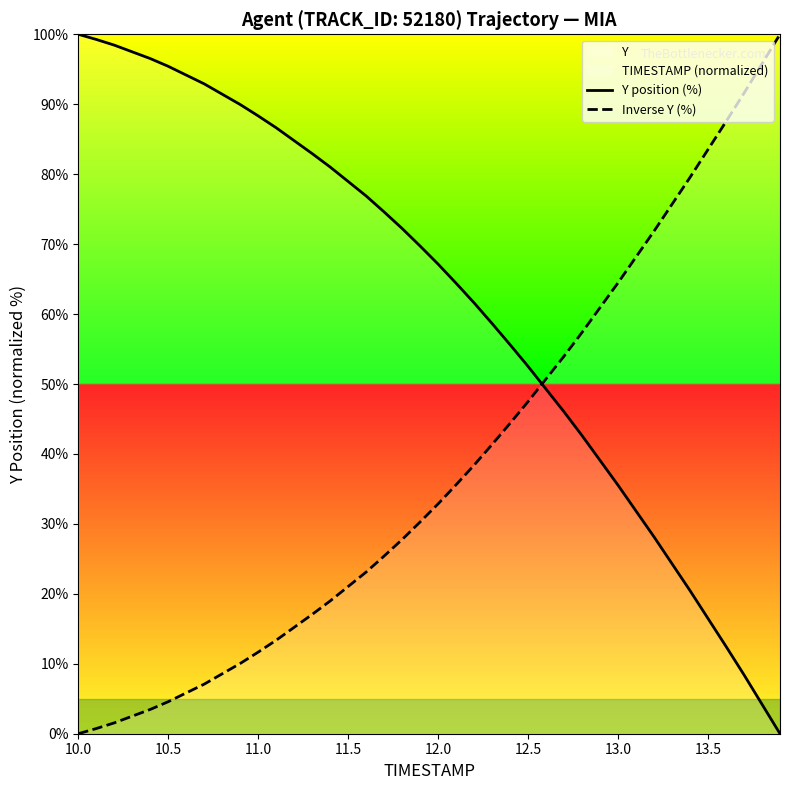

How many data points in Inverse Y (%) are above 32?

20